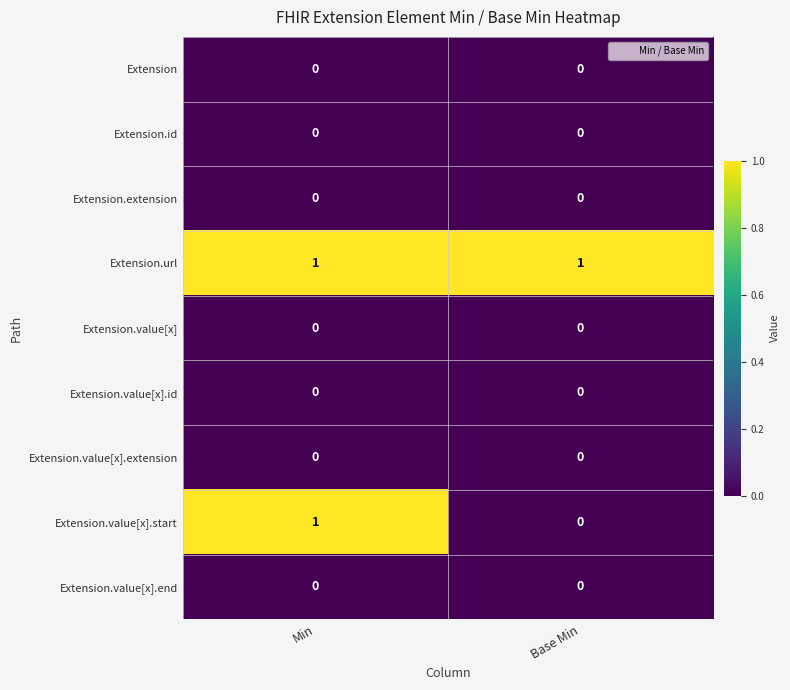

The Extension.id series shows 0 at Min. True or false?

True